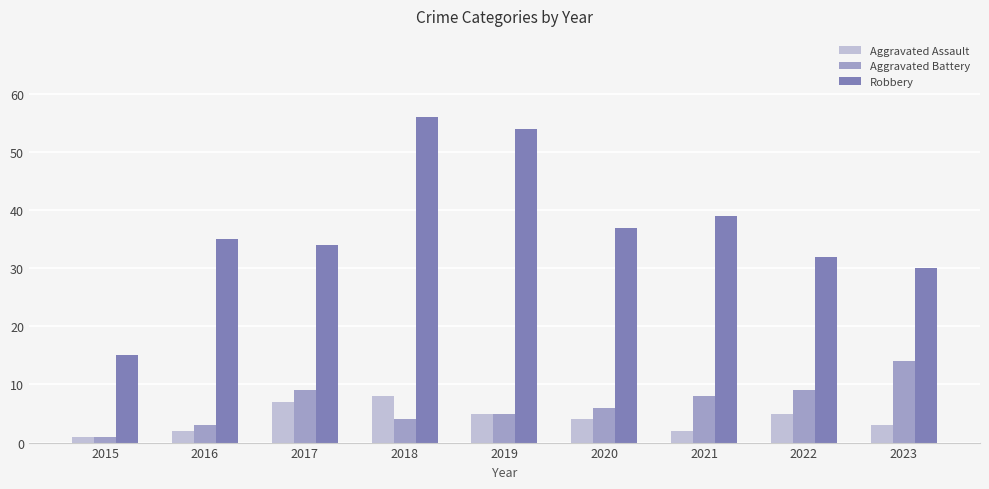

What is the spread (max minus min) of values at 2020?

33